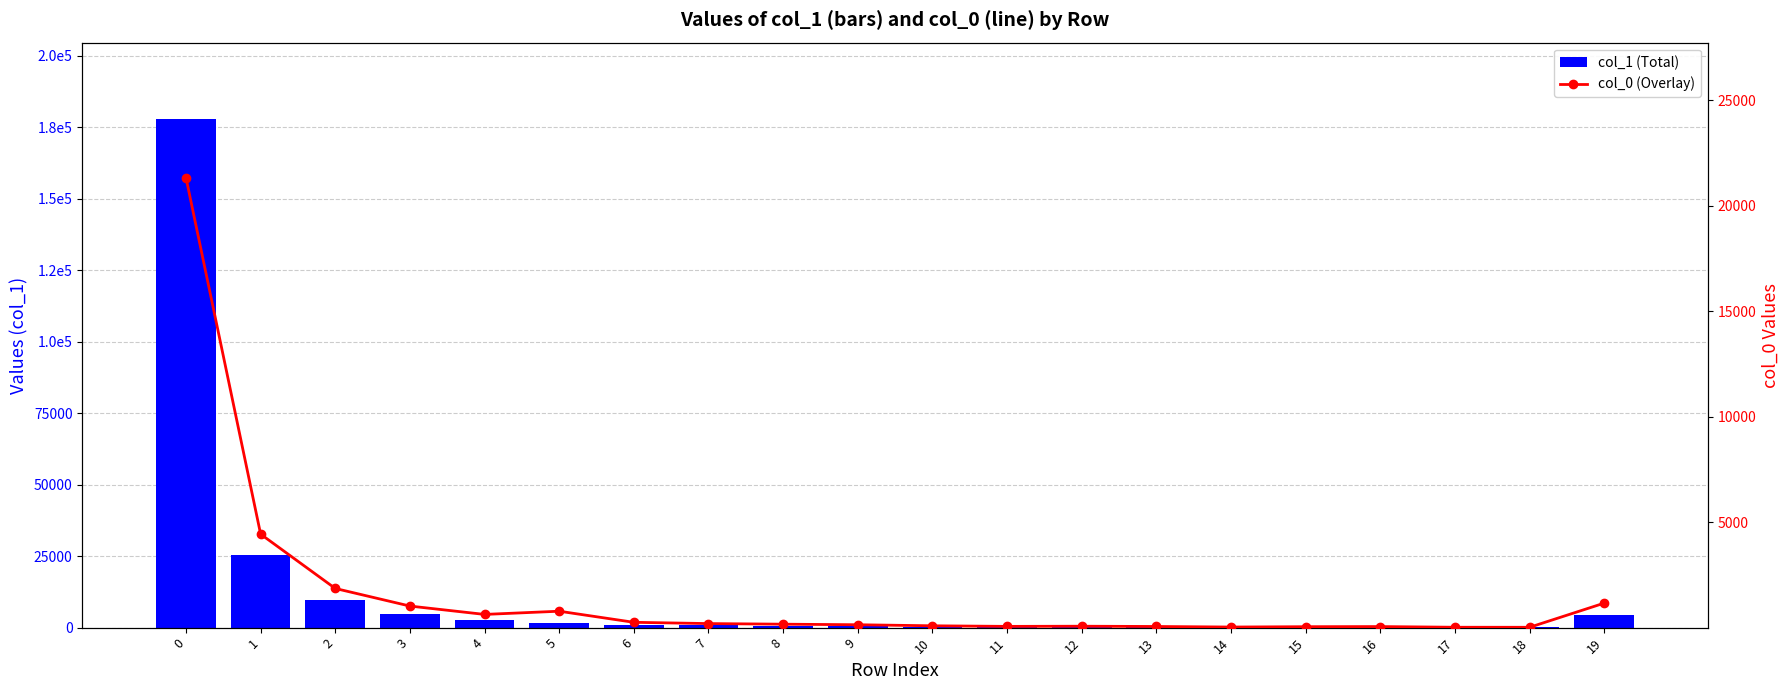

Is the value of col_0 (Overlay) at 6 greater than the value of col_1 (Total) at 18?

Yes